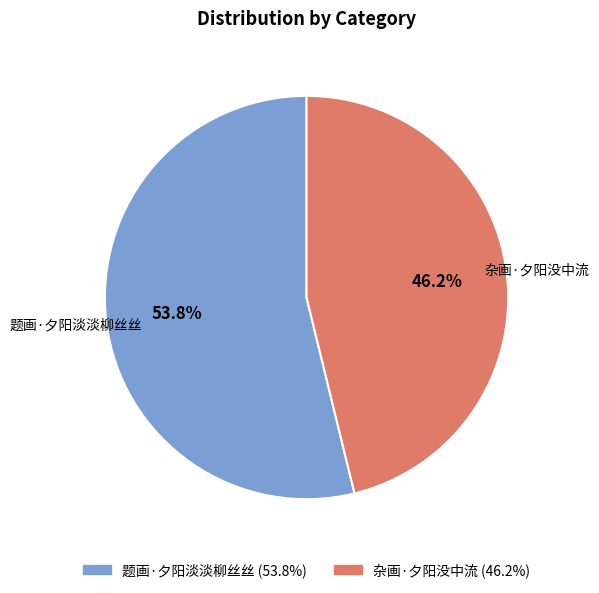

Between 杂画·夕阳没中流 and 题画·夕阳淡淡柳丝丝, which is larger?

题画·夕阳淡淡柳丝丝